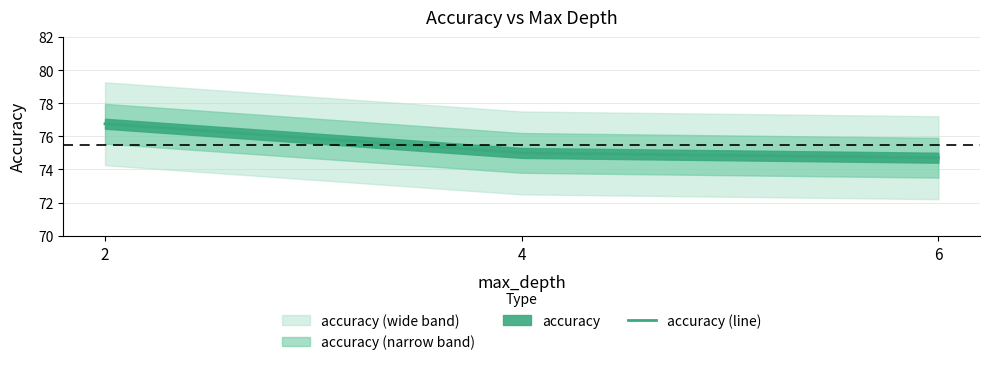

Is this an area chart (filled region under the line)?

No